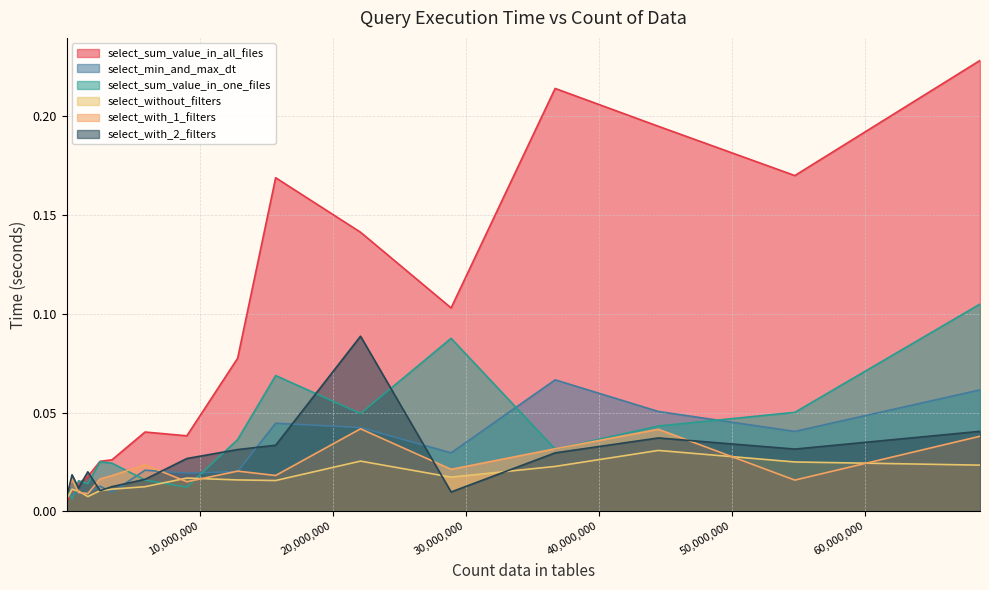

At 15709908, list the series in order from largest to smallest.

select_sum_value_in_all_files, select_sum_value_in_one_files, select_min_and_max_dt, select_with_2_filters, select_with_1_filters, select_without_filters